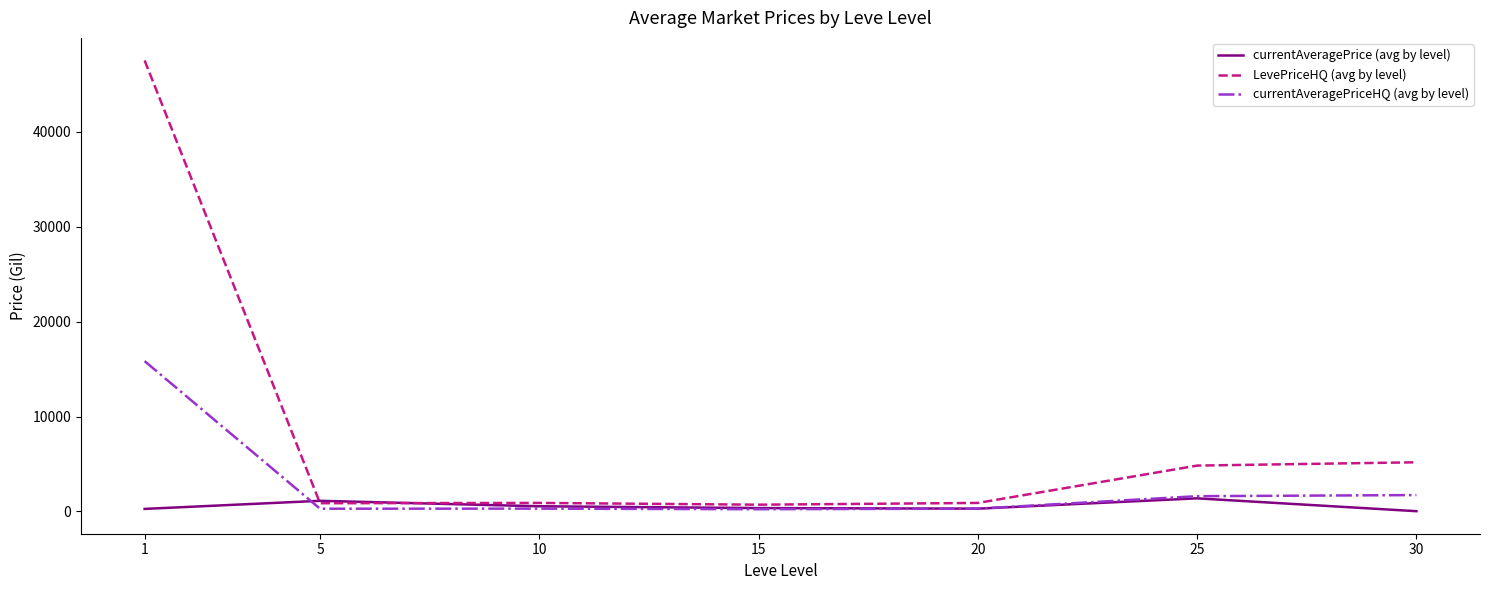

List the series in order of their peak value, highest first.

LevePriceHQ (avg by level), currentAveragePriceHQ (avg by level), currentAveragePrice (avg by level)